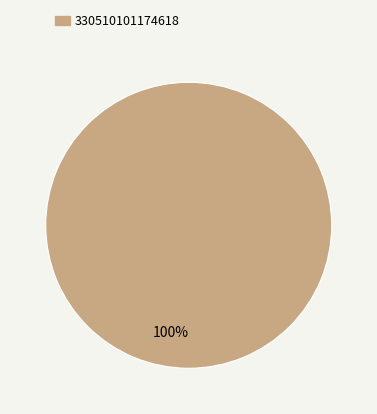

Is there any slice that represents more than half of the pie?

Yes